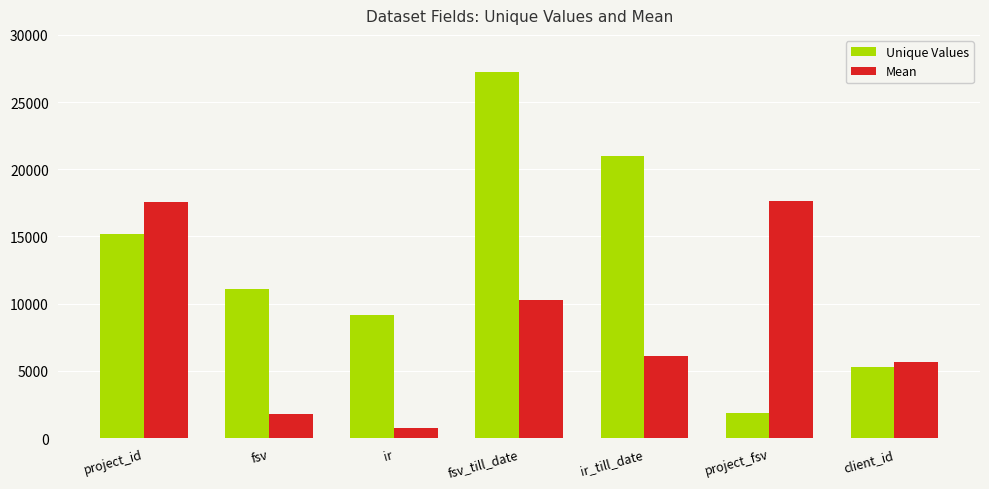

True or false: Unique Values has a value of 14626.9 at fsv.

False